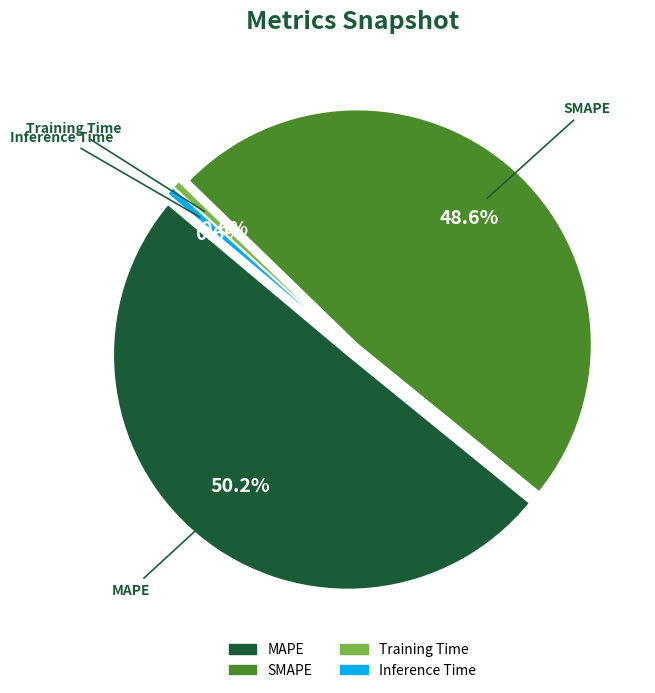

Which category has the smallest portion of the pie?

Training Time